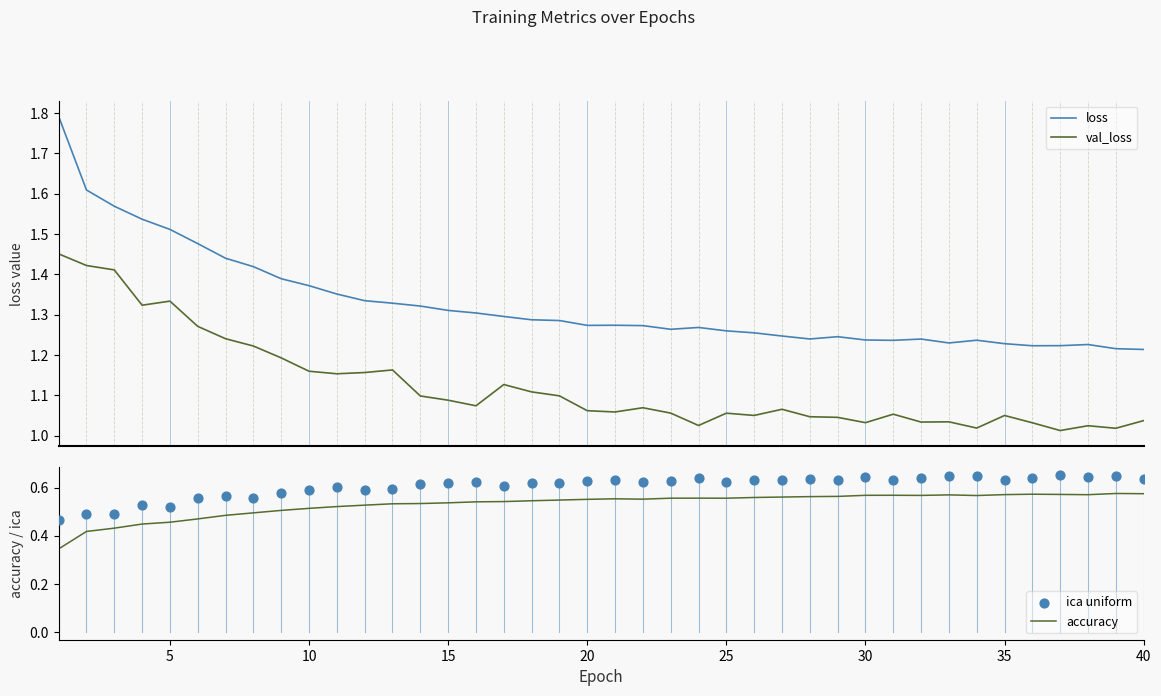

Which series reaches the maximum Y coordinate?

loss